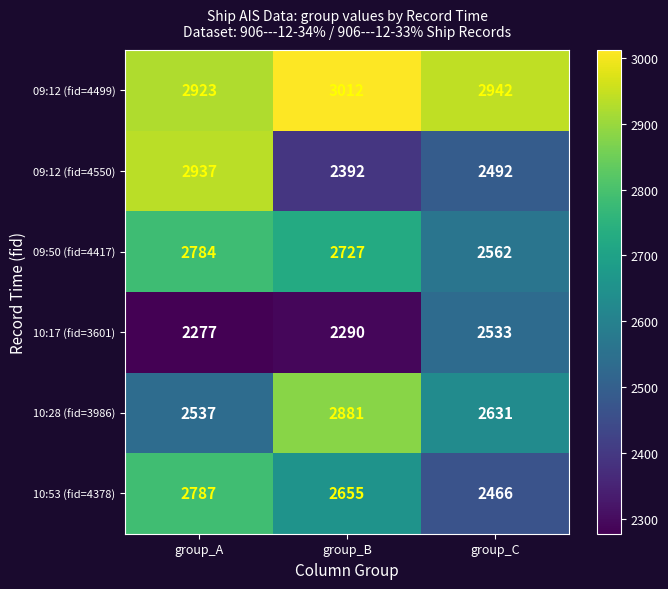

What is the spread (max minus min) of values at group_A?

660